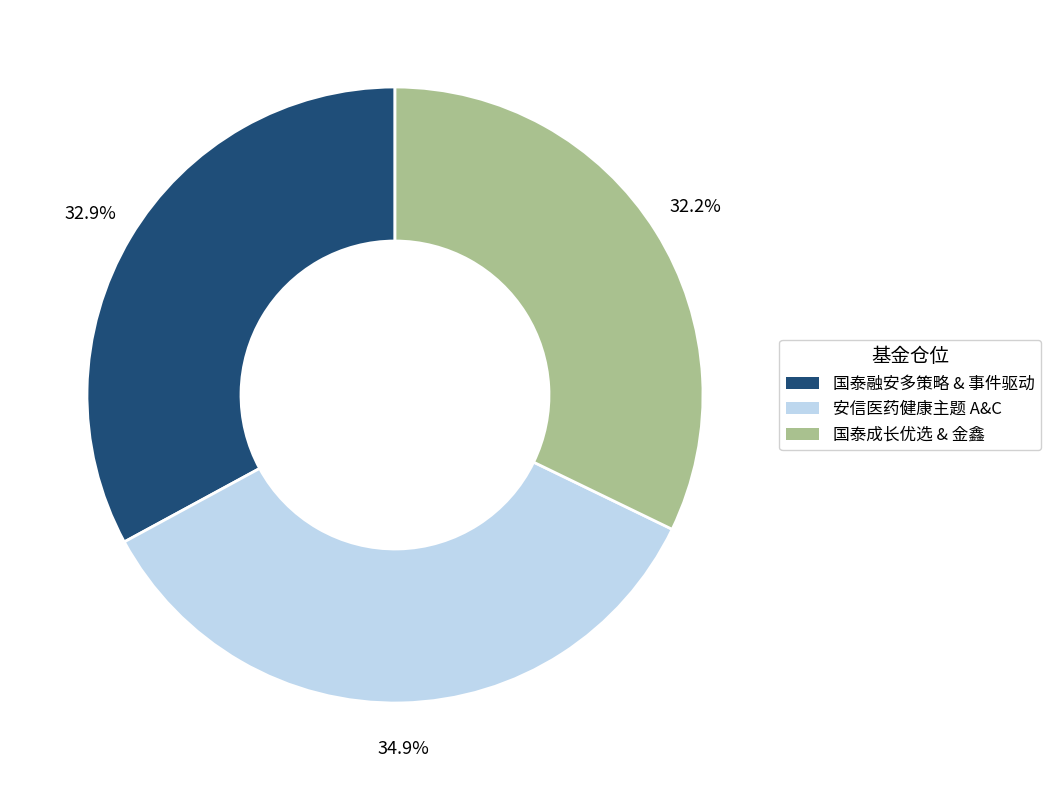

Is there a majority slice in this chart?

No